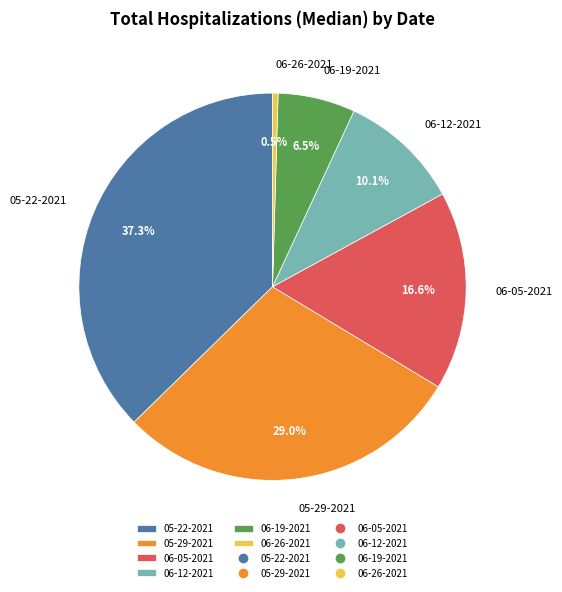

How many segments does this pie chart have?

6